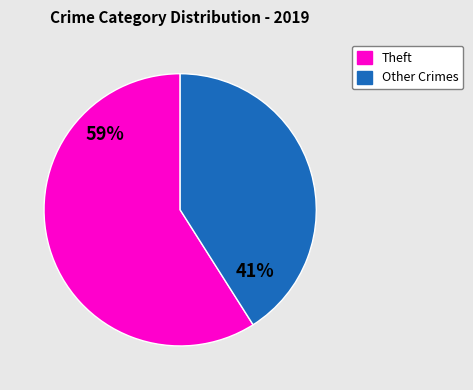

To the nearest percent, what is the average slice percentage?

50%